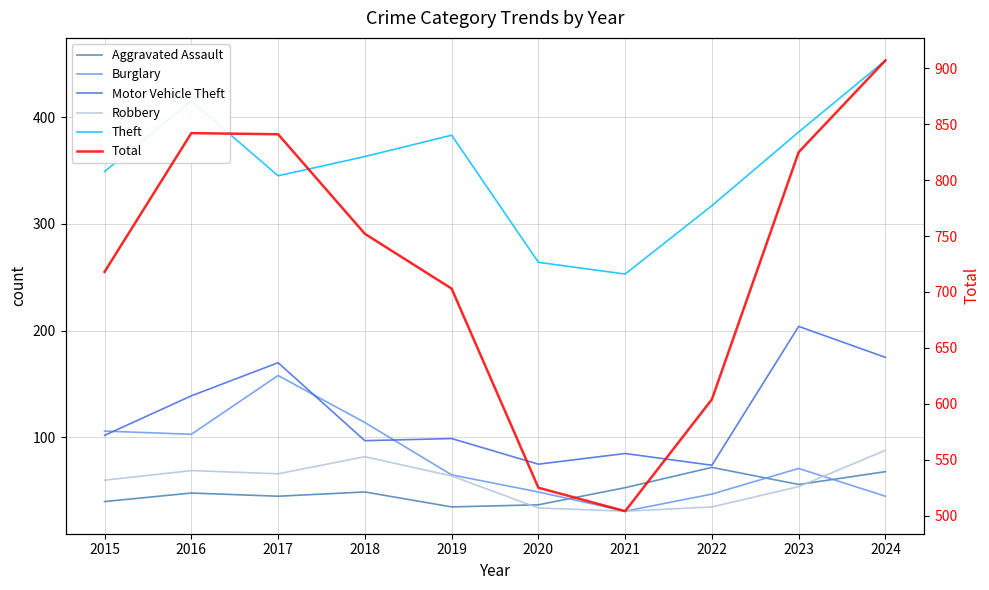

At which label does Aggravated Assault reach its minimum?

2019